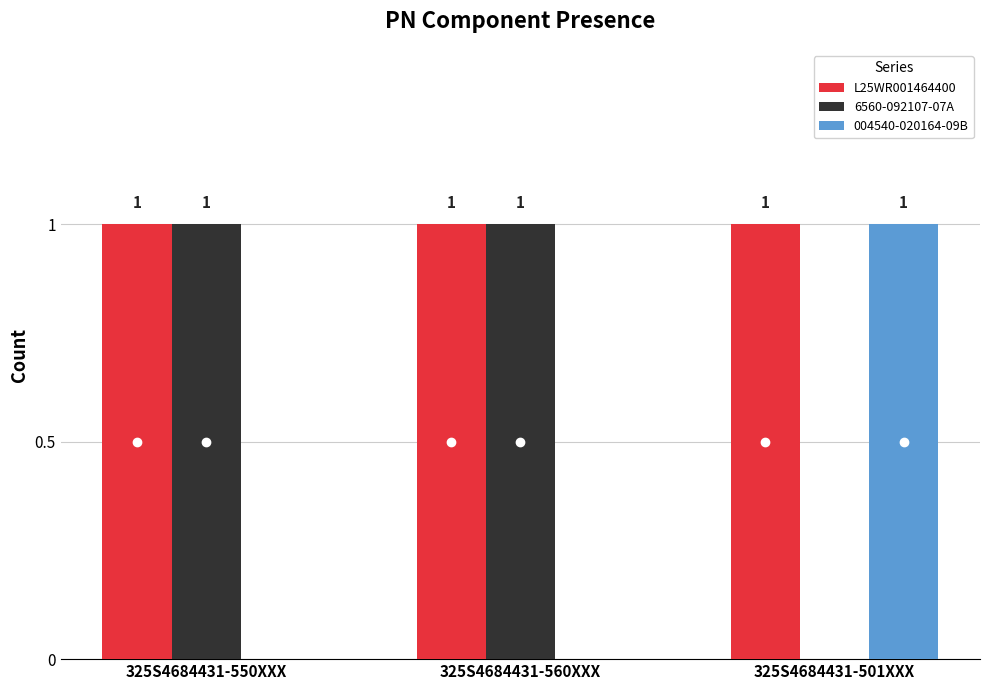

At which label does 004540-020164-09B reach its peak?

325S4684431-501XXX